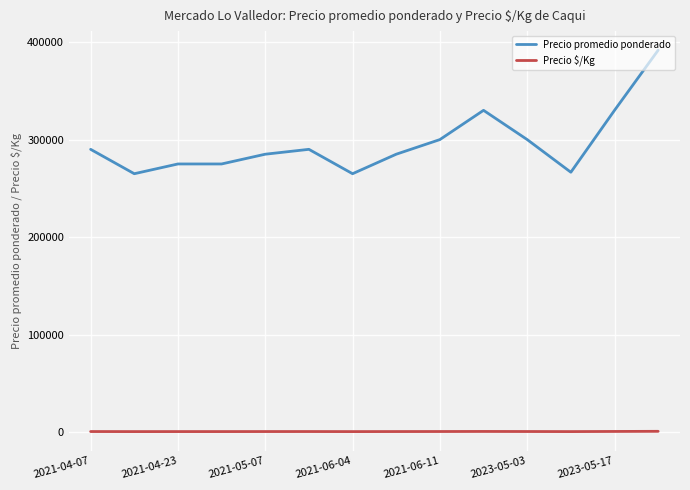

Rank the series by their average value, from highest to lowest.

Precio promedio ponderado, Precio $/Kg